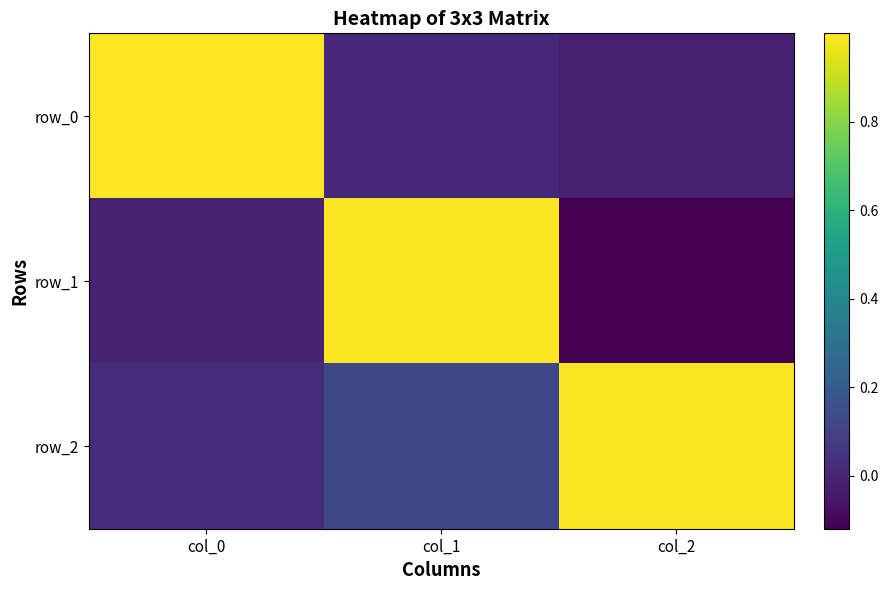

At which label is row_1 closest to 0?

col_0